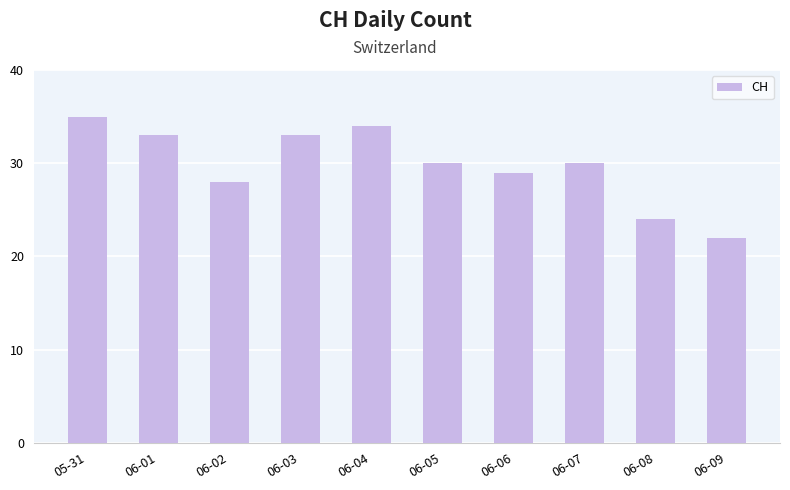

What position from the left is 06-05?

6